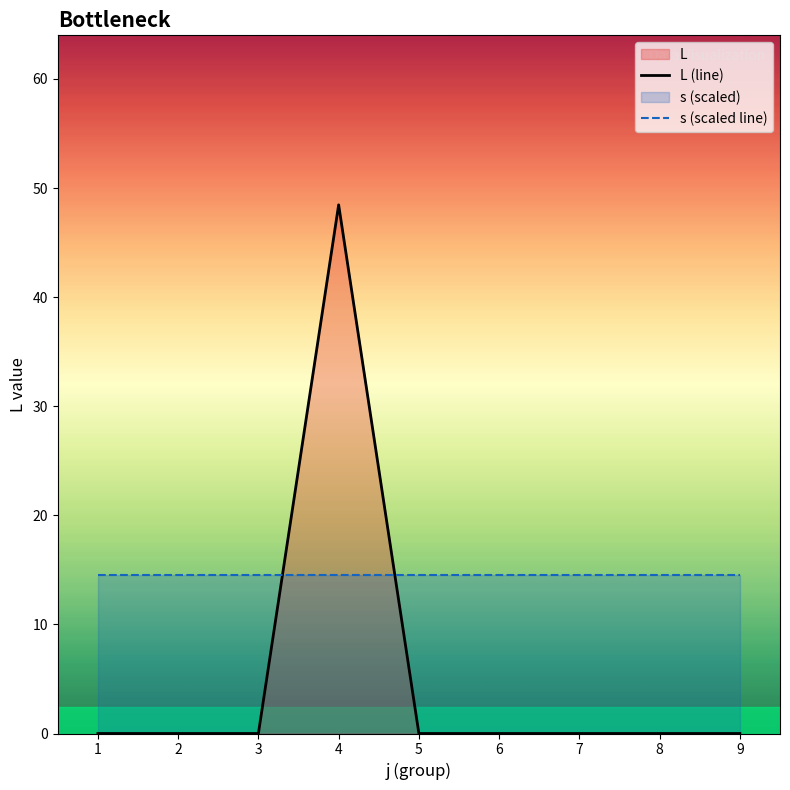

Between which two adjacent categories do s (scaled line) and L (line) first intersect?

3 and 4